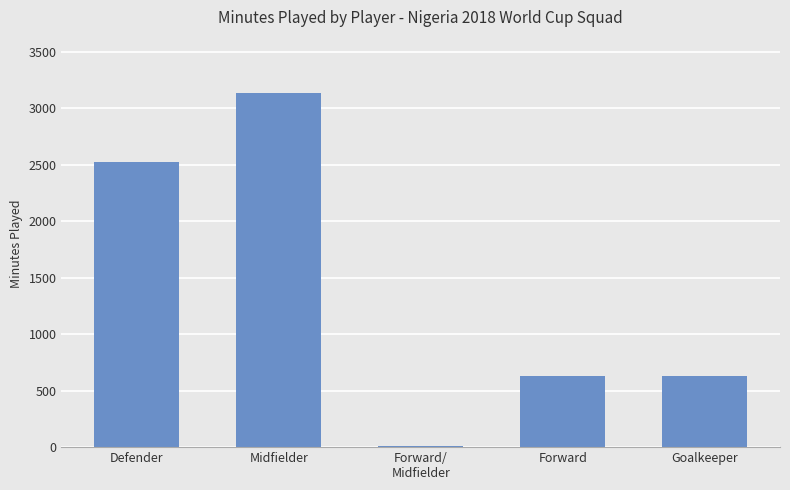

What is the smallest value displayed?

13